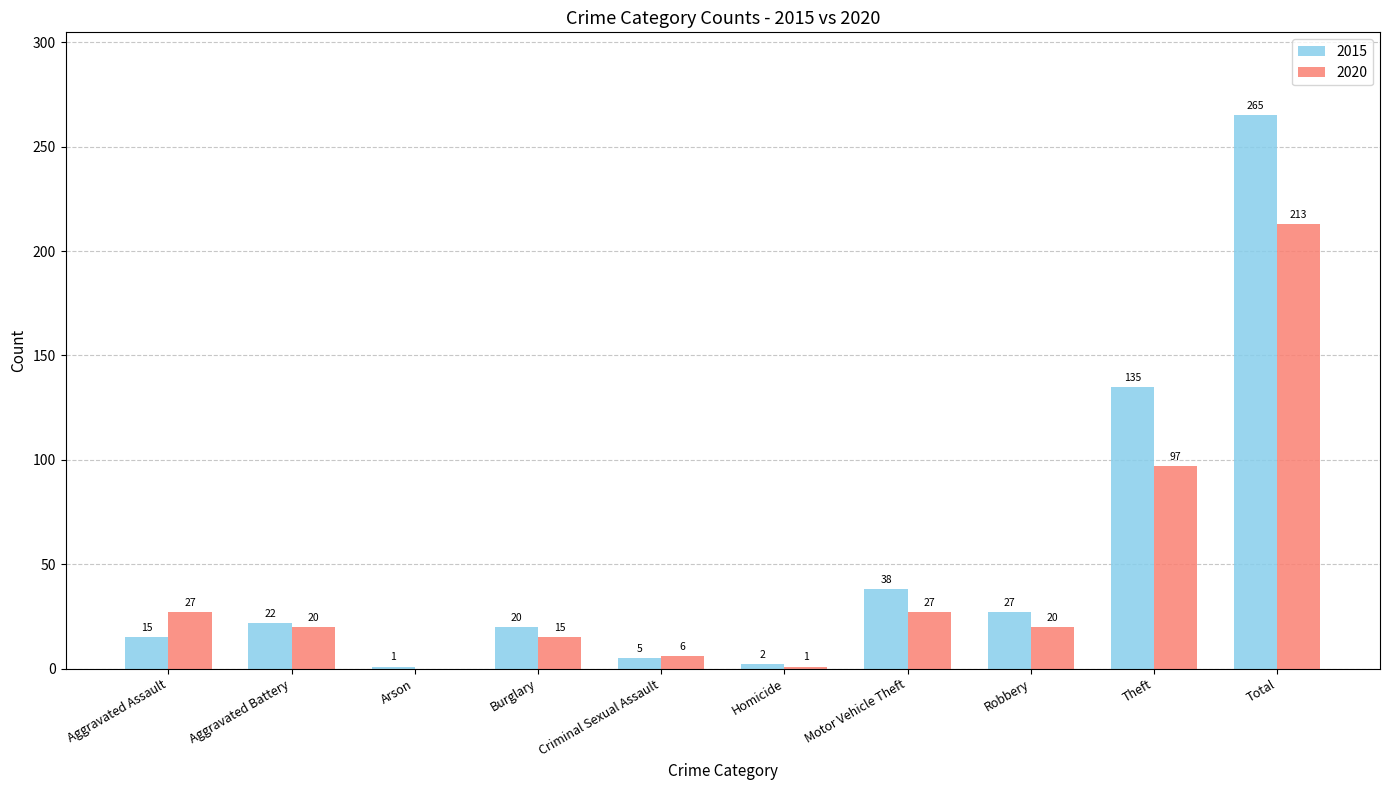

What is the total value across all series at Theft?

232